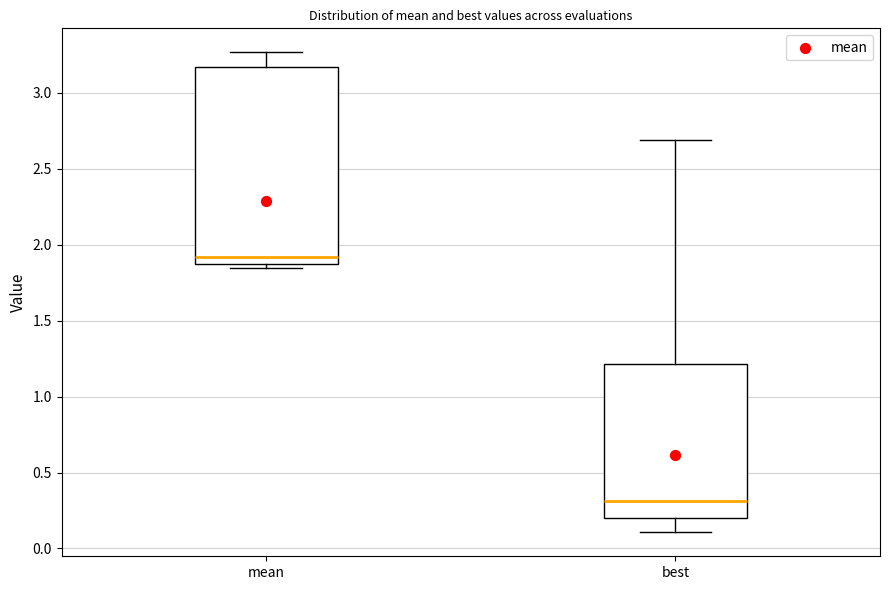

Where does the median line of the box for mean sit on the y-axis? The values are not printed on the chart, so give them approximately, as read against the axis.

1.90